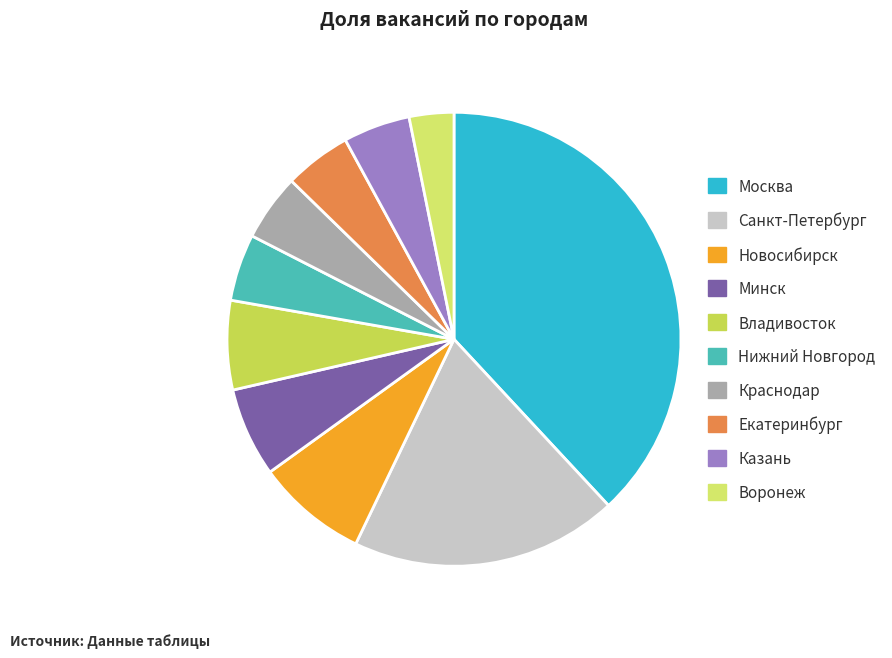

Which slice is the smallest?

Воронеж